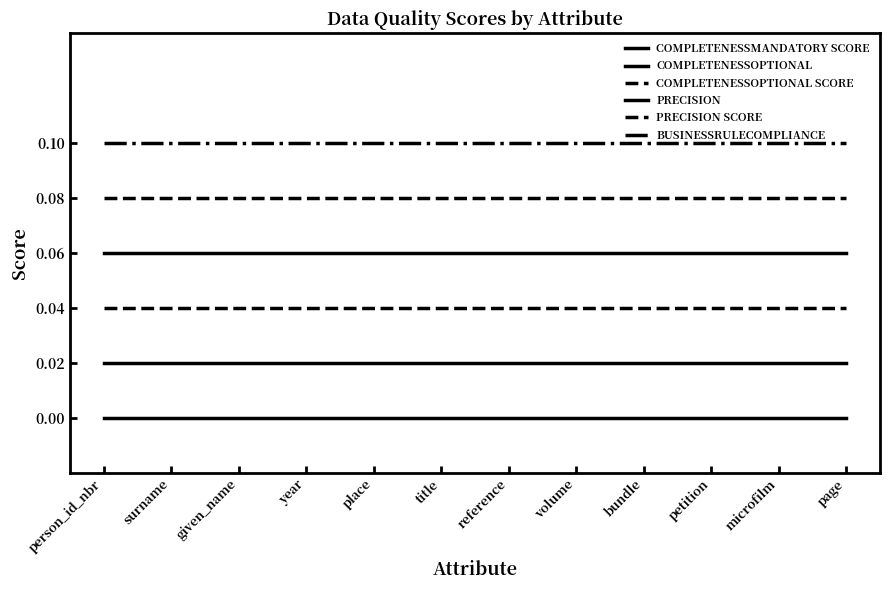

At which category does the chart reach its peak across all series?

person_id_nbr